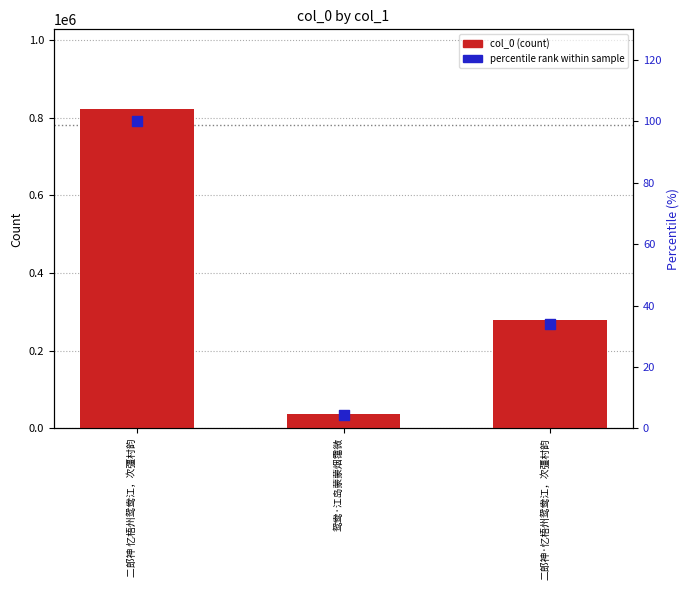

Which series contains the highest Y value?

col_0